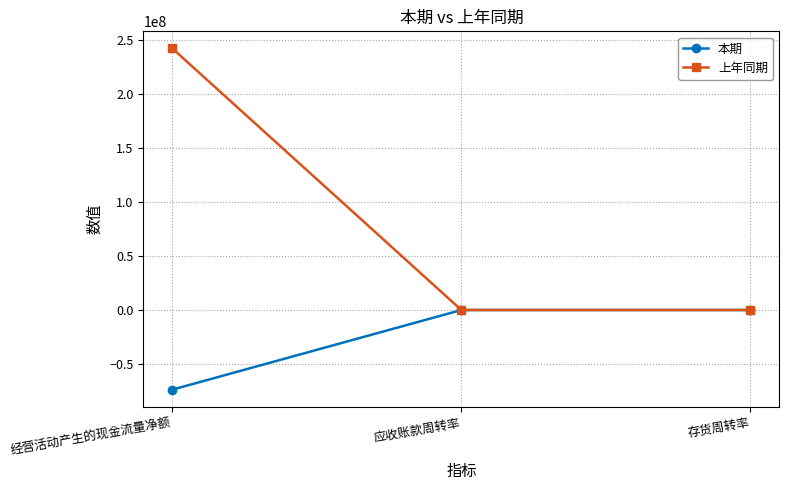

Which series has the largest total across all categories?

上年同期